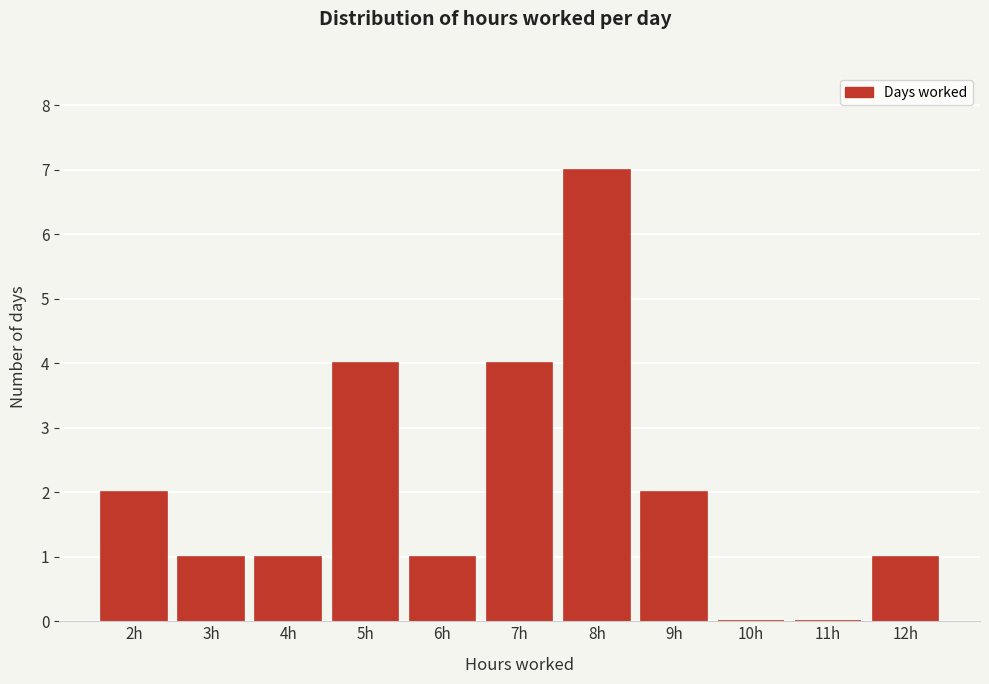

Reading right to left, transcribe all the data shown in this chart.

12h=1	11h=0	10h=0	9h=2	8h=7	7h=4	6h=1	5h=4	4h=1	3h=1	2h=2